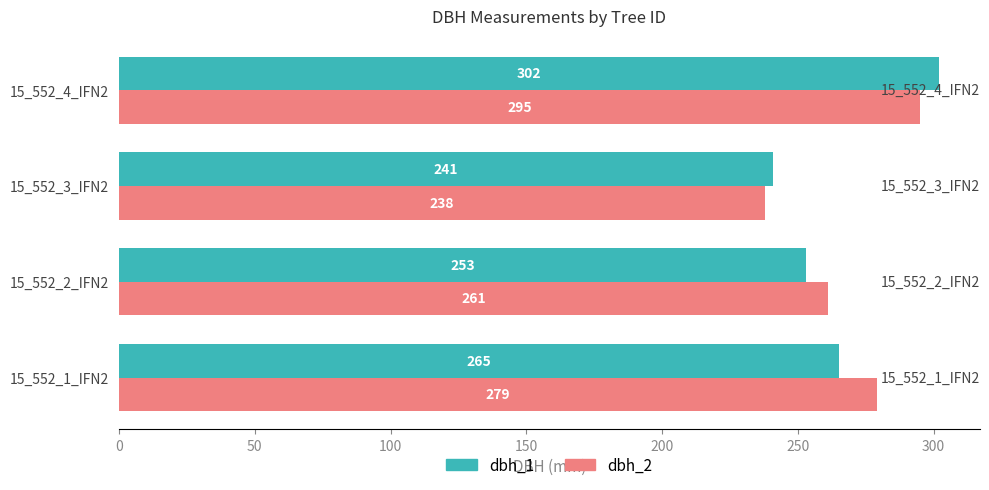

How many values in the dbh_2 series are below 279?

2